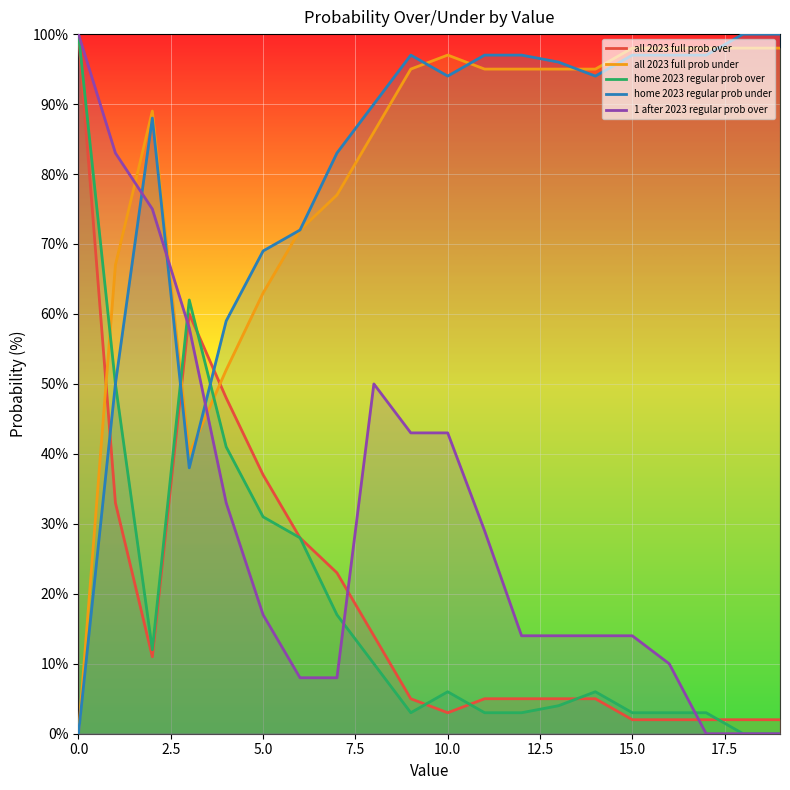

After their last crossing, which series has the higher values: 1 after 2023 regular prob over or home 2023 regular prob under?

home 2023 regular prob under